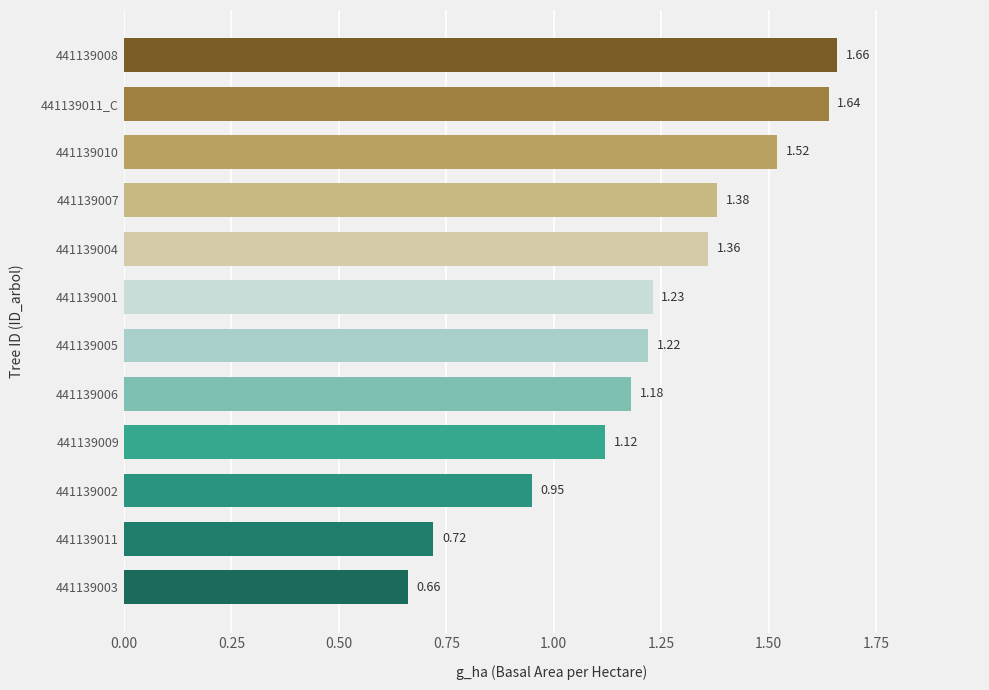

List the labels in order of value, smallest first.

441139003, 441139011, 441139002, 441139009, 441139006, 441139005, 441139001, 441139004, 441139007, 441139010, 441139011_C, 441139008